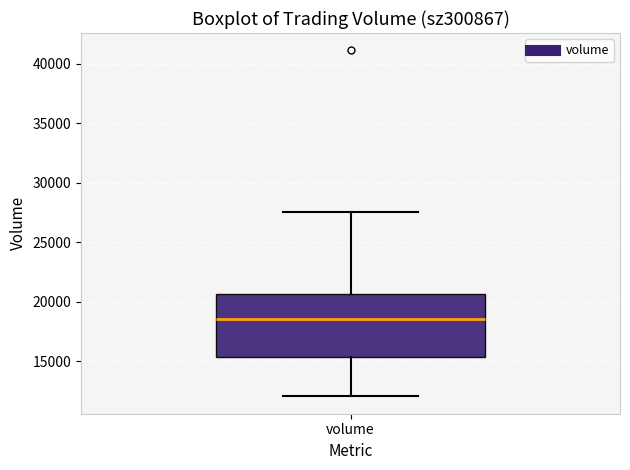

Transcribe this box plot: give where the median line is, the range the box spans, and where the two whiskers end, as read against the y-axis. The values are not printed on the chart, so give them approximately, as read against the axis.

median 18500, box 15500 to 20500, whiskers 12000 to 27500